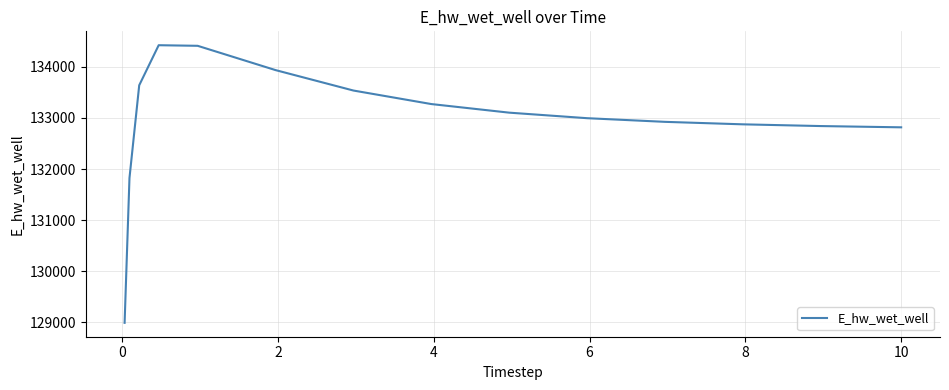

What is the smallest value displayed?

128992.8